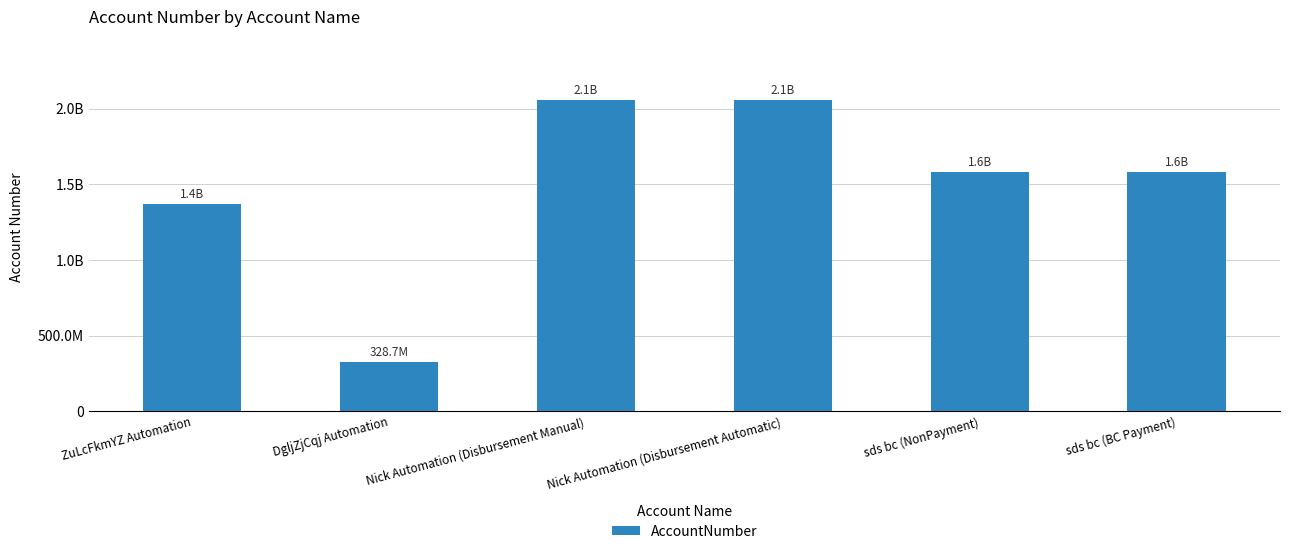

Does the chart contain any negative values?

No